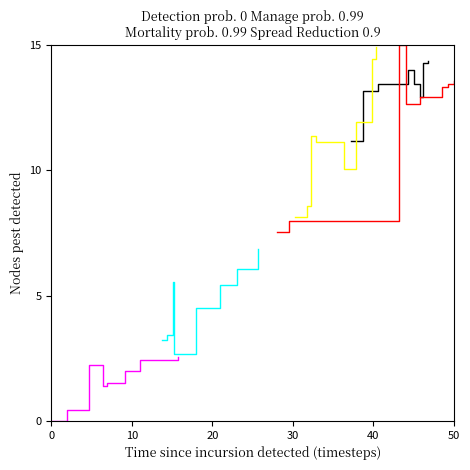

True or false: Series 5 and Series 2 intersect in this chart.

False